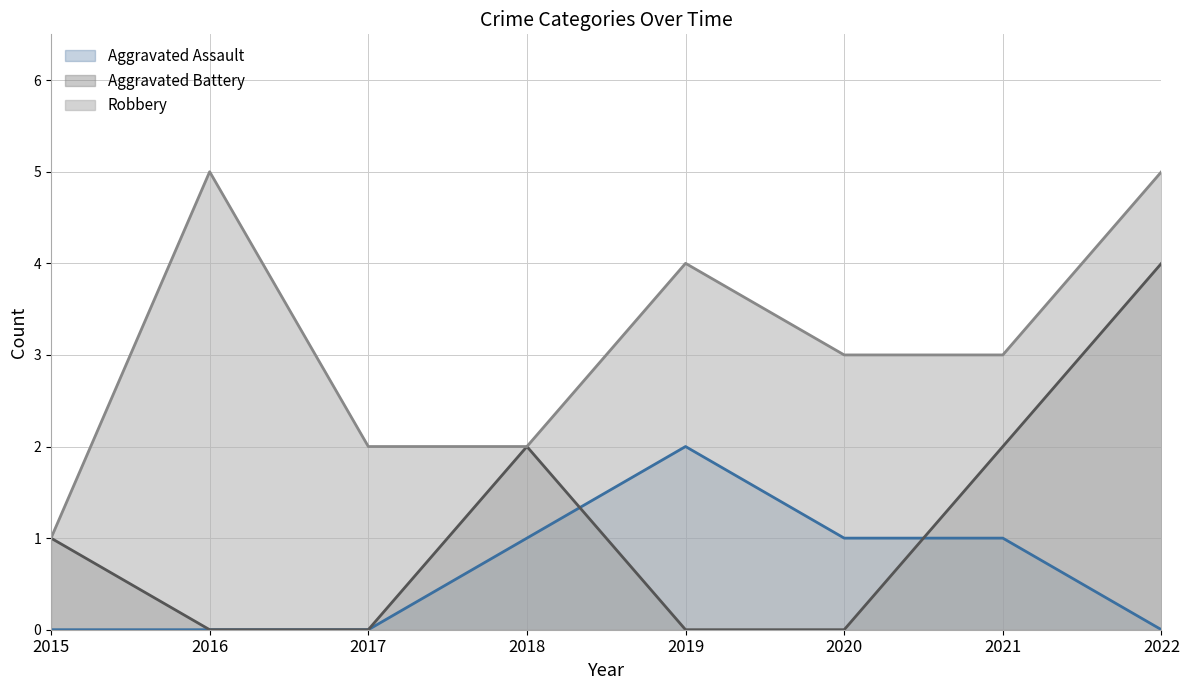

What is the maximum value shown in the chart?

5